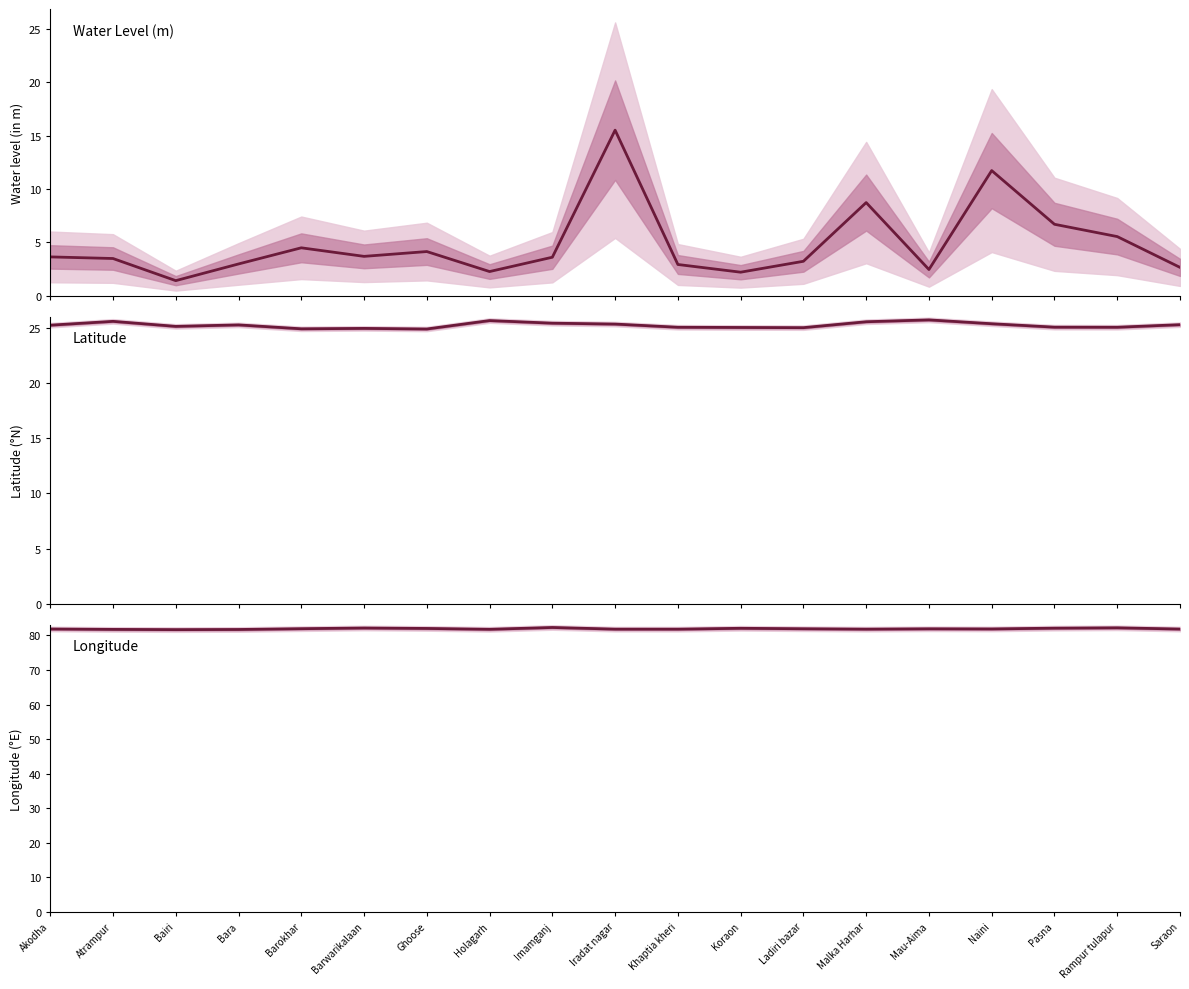

What is the value of the Latitude point at the 19th from the left?

25.3